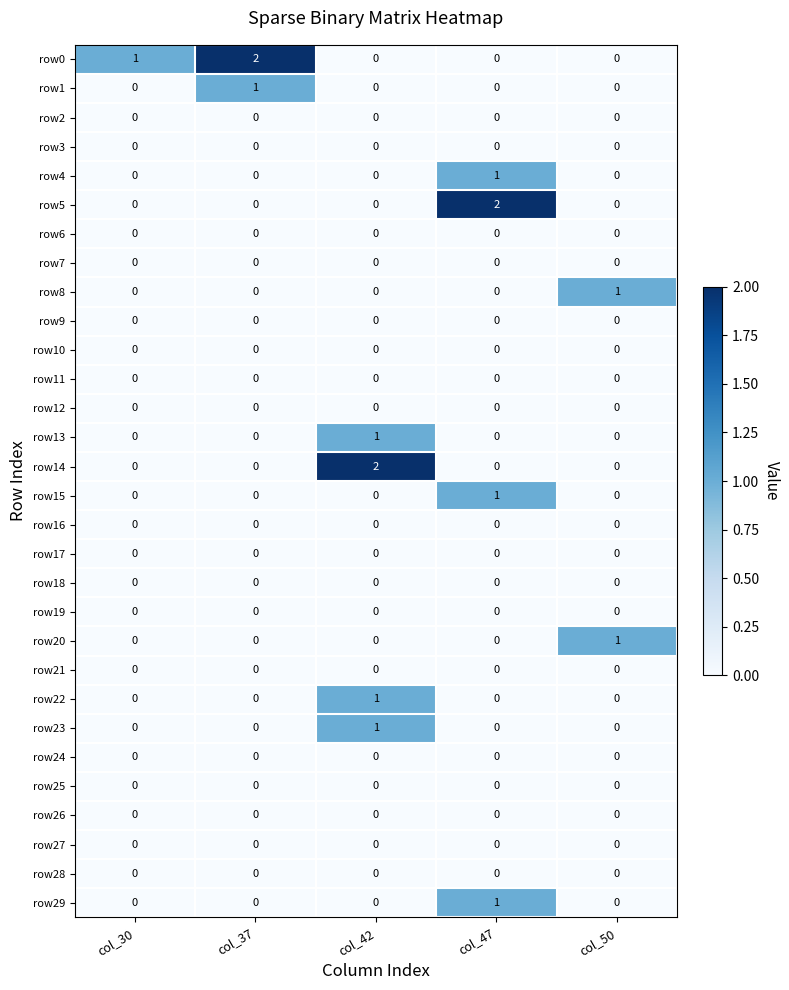

The row22 series shows -1 at col_37. True or false?

False